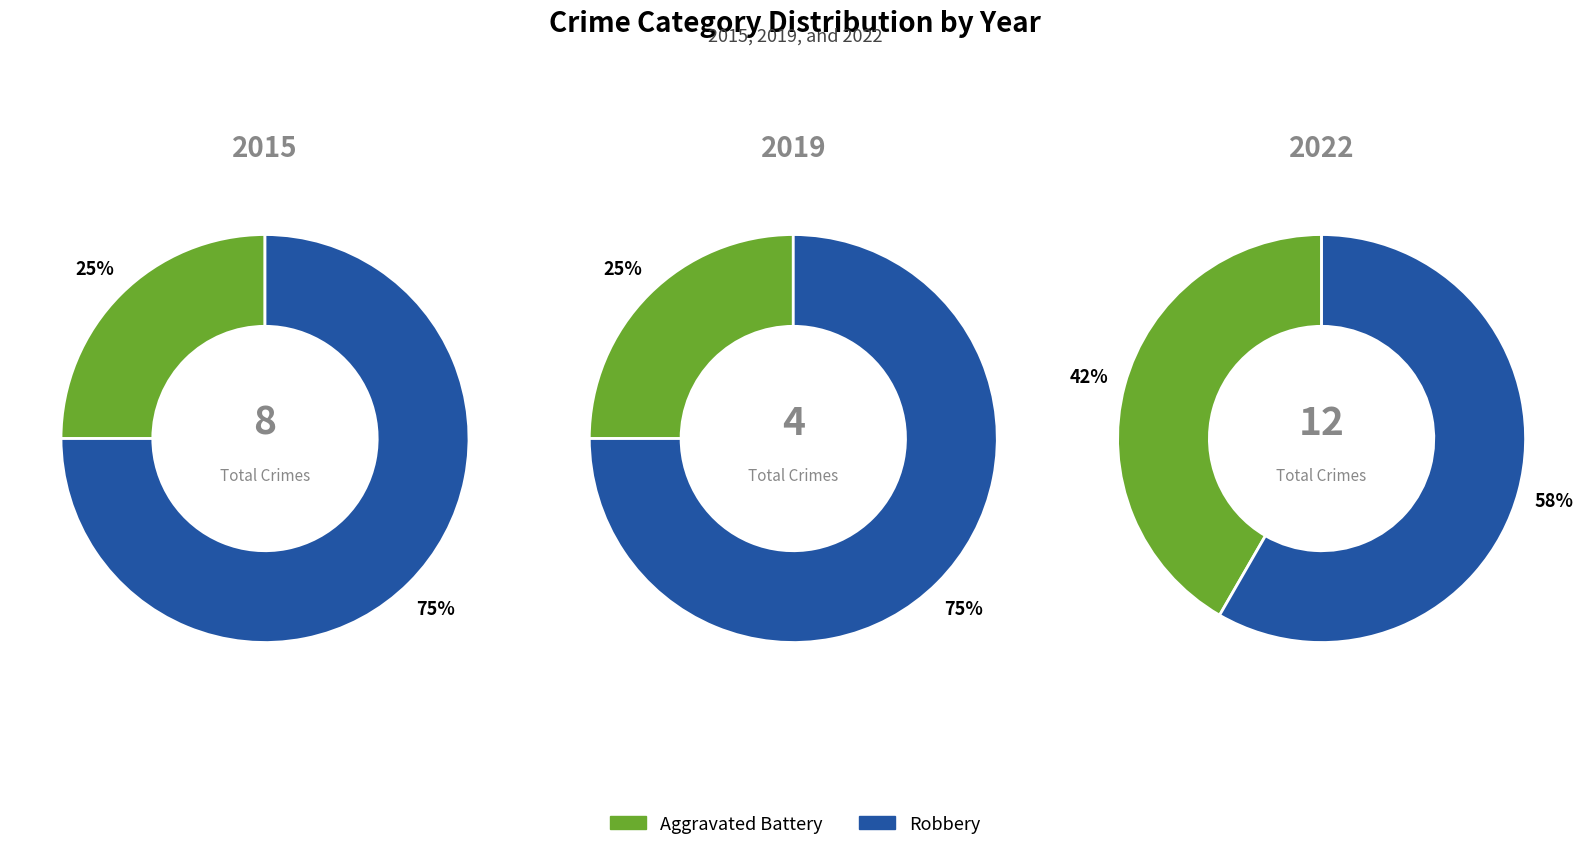

True or false: Robbery accounts for 75% of the total.

True